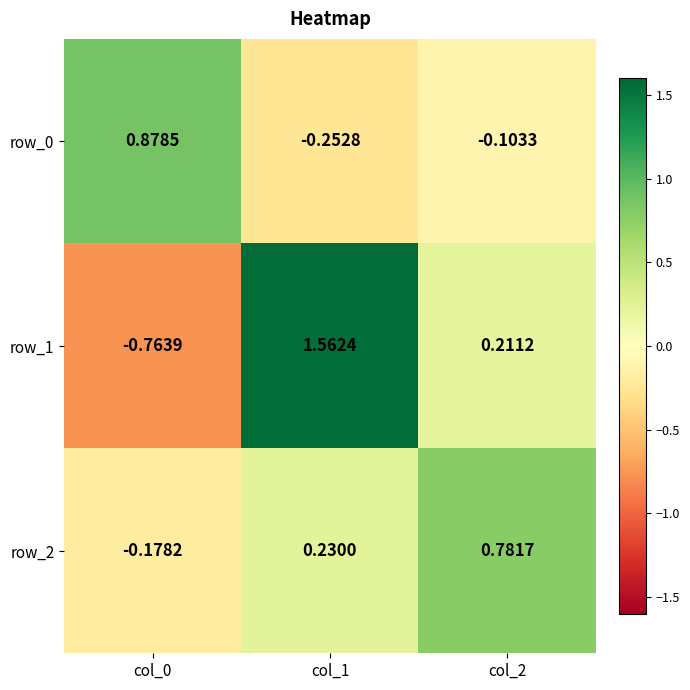

Is the value of row_0 at col_2 greater than the value of row_2 at col_1?

No